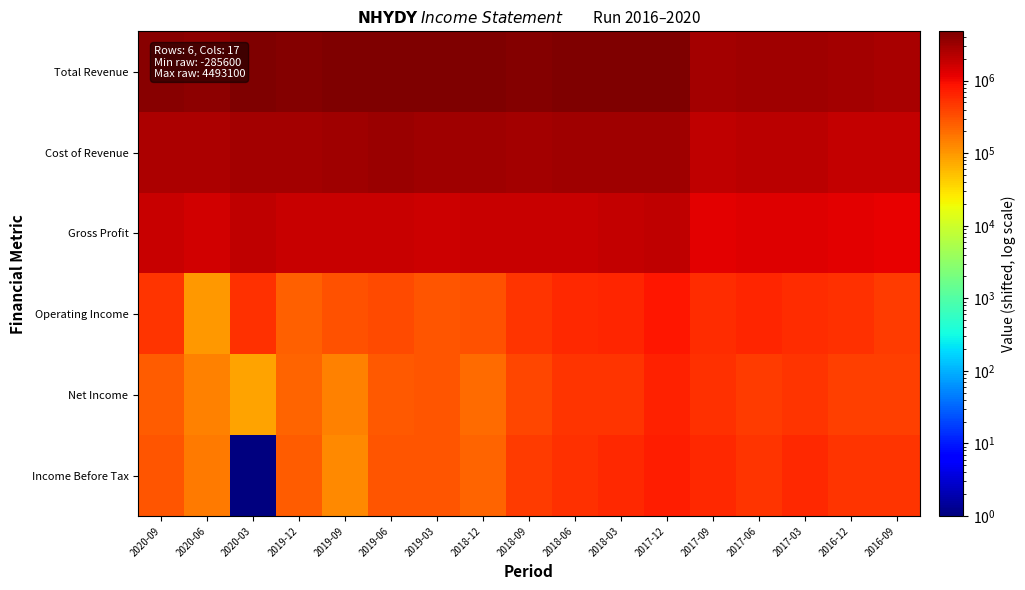

What is the total value across all series at 2017-06?

8151406